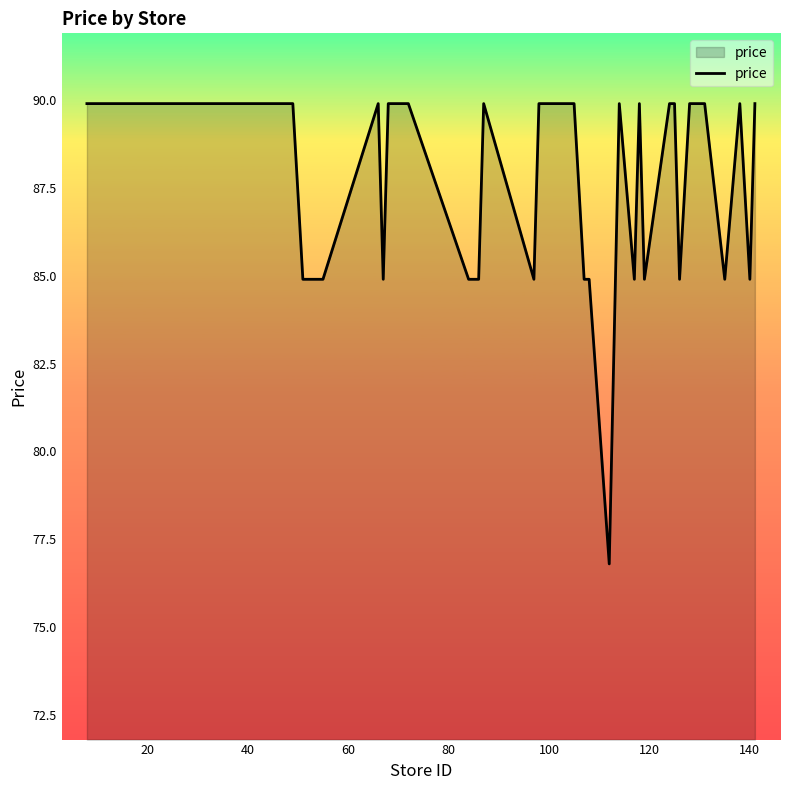

What is the minimum value shown in the chart?

76.8